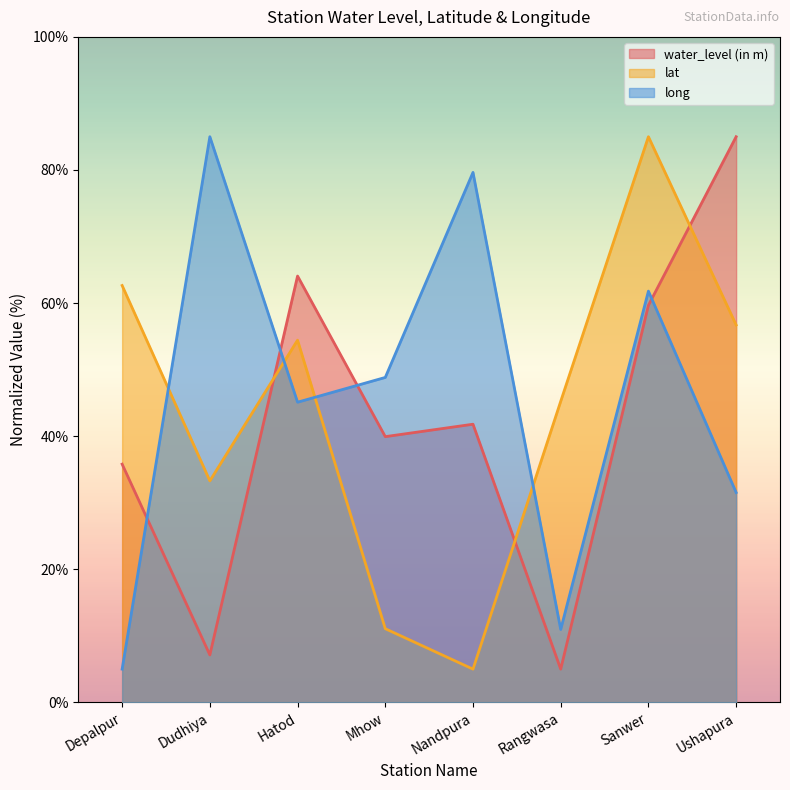

Reading left to right, what are all the values shown in this chart?

water_level (in m): 35.8	7.1	64.1	39.9	41.8	5.0	59.7	85.0
lat: 62.6	33.3	54.4	11.1	5.0	45.2	85.0	56.7
long: 5.0	85.0	45.1	48.8	79.6	11.0	61.8	31.5